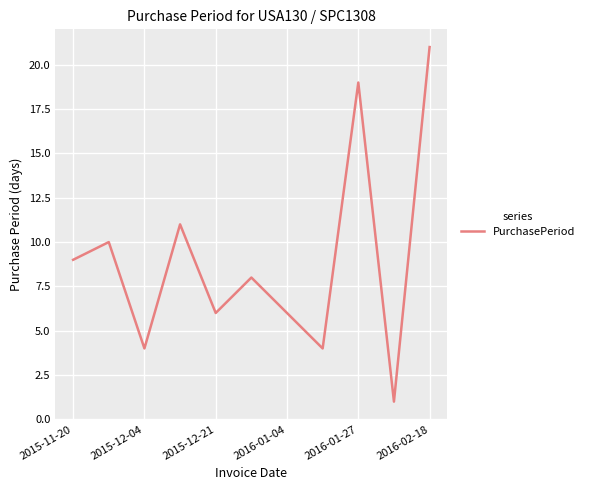

What is the difference between the maximum and minimum values?

20